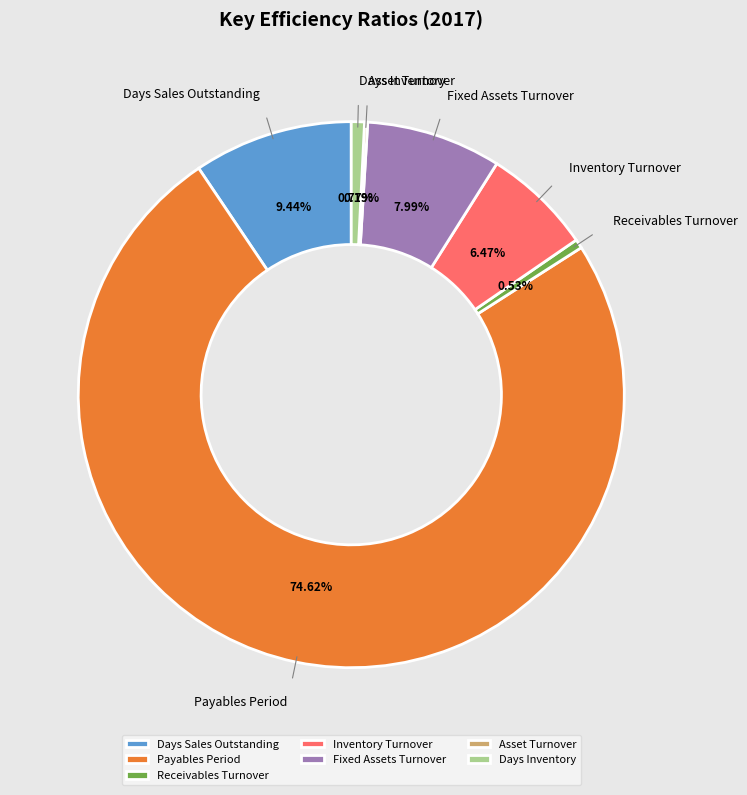

Does Payables Period represent more than half of the total?

Yes